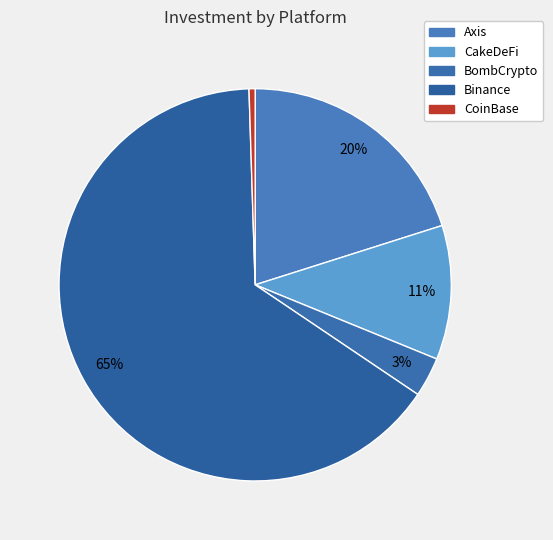

To the nearest percent, what is the difference between the largest and smallest slice percentages?

65%